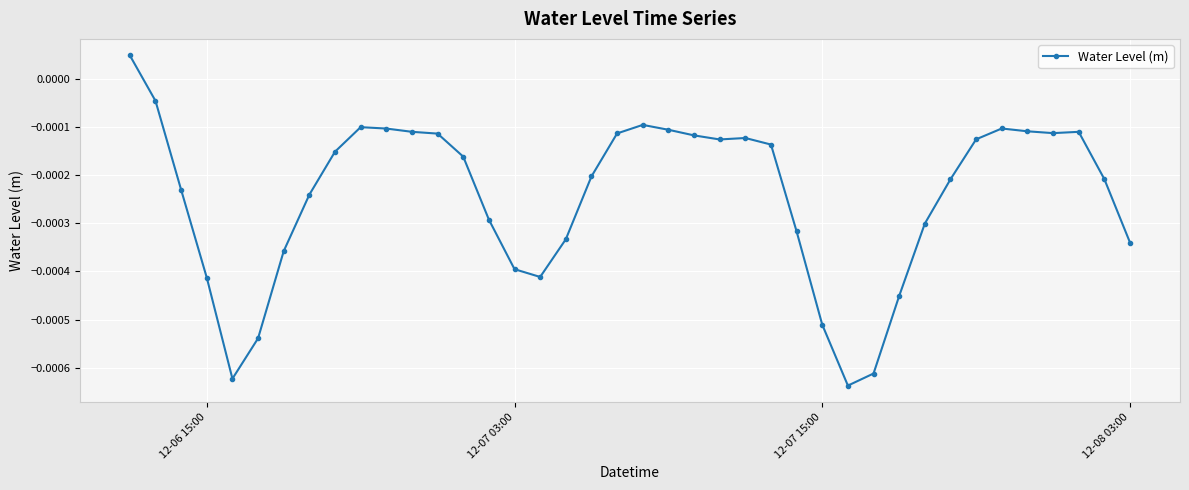

True or false: there are more than 0 points higher than both neighbors.

True